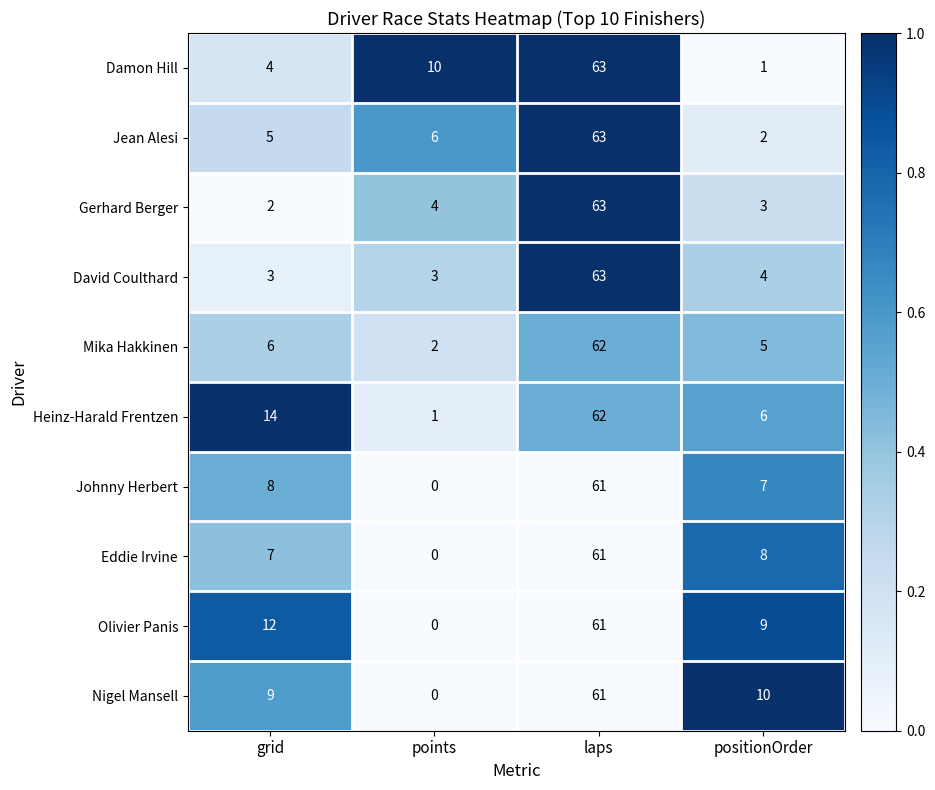

The value of Nigel Mansell at laps is 61. True or false?

True